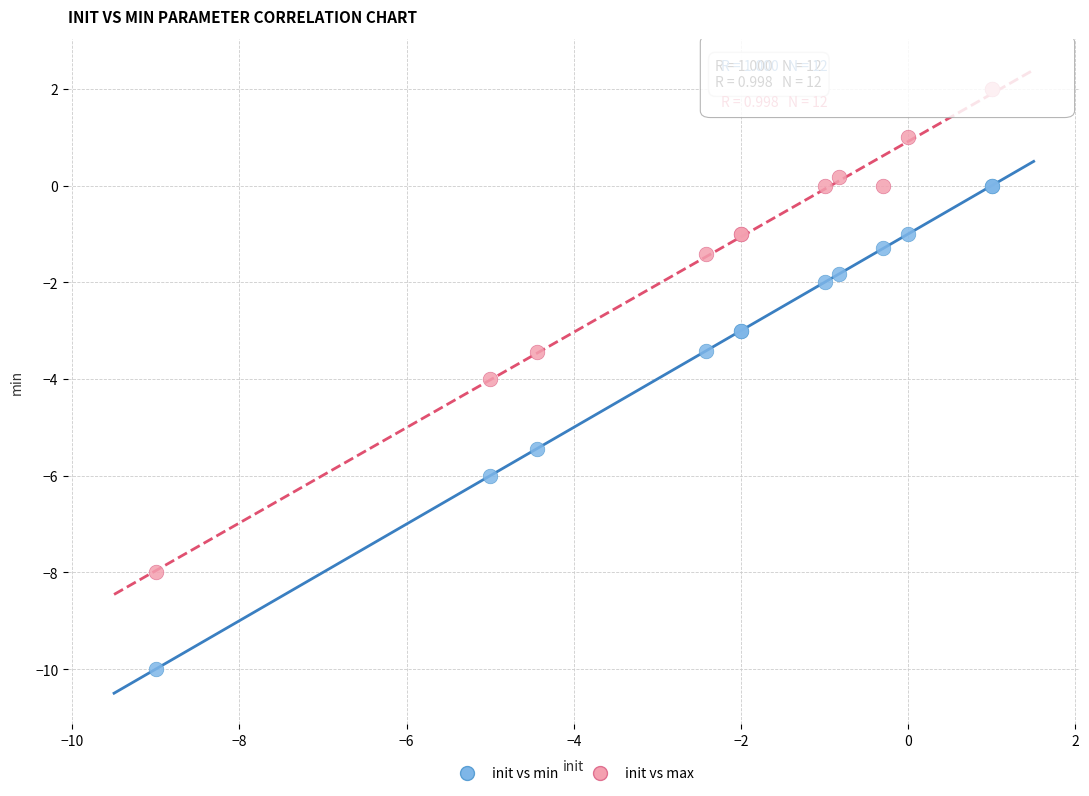

Which series reaches the minimum Y coordinate?

init vs min